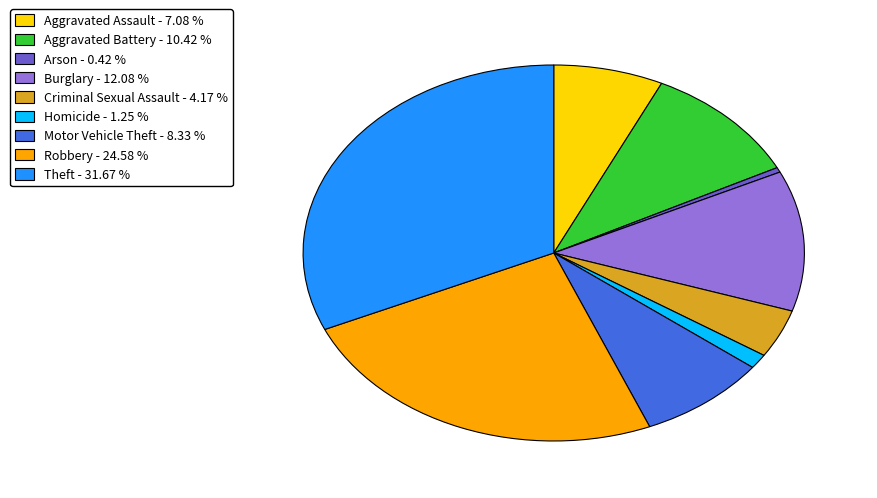

The Theft slice represents 32% of the pie. True or false?

True